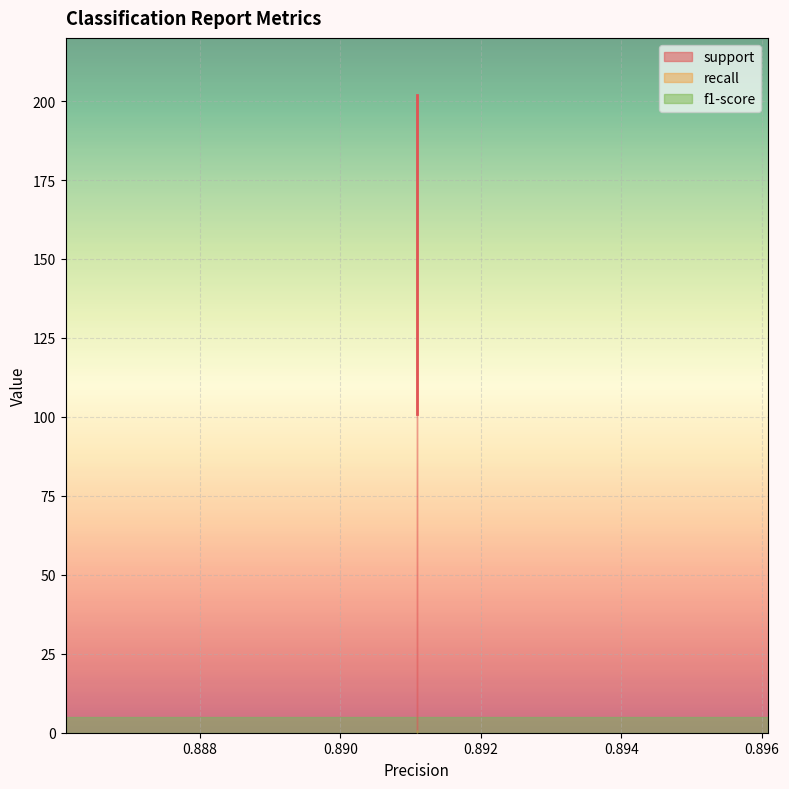

Which has a higher value, weighted avg or macro avg?

weighted avg